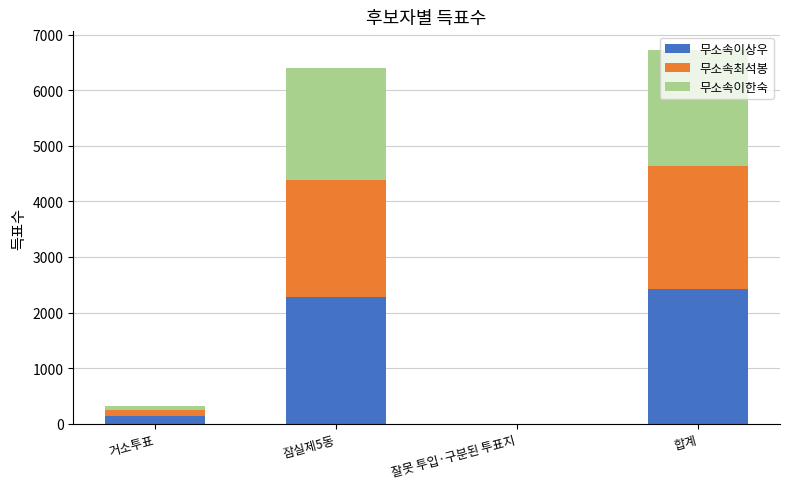

Is it true that 무소속이상우 equals 2422 at 합계?

True